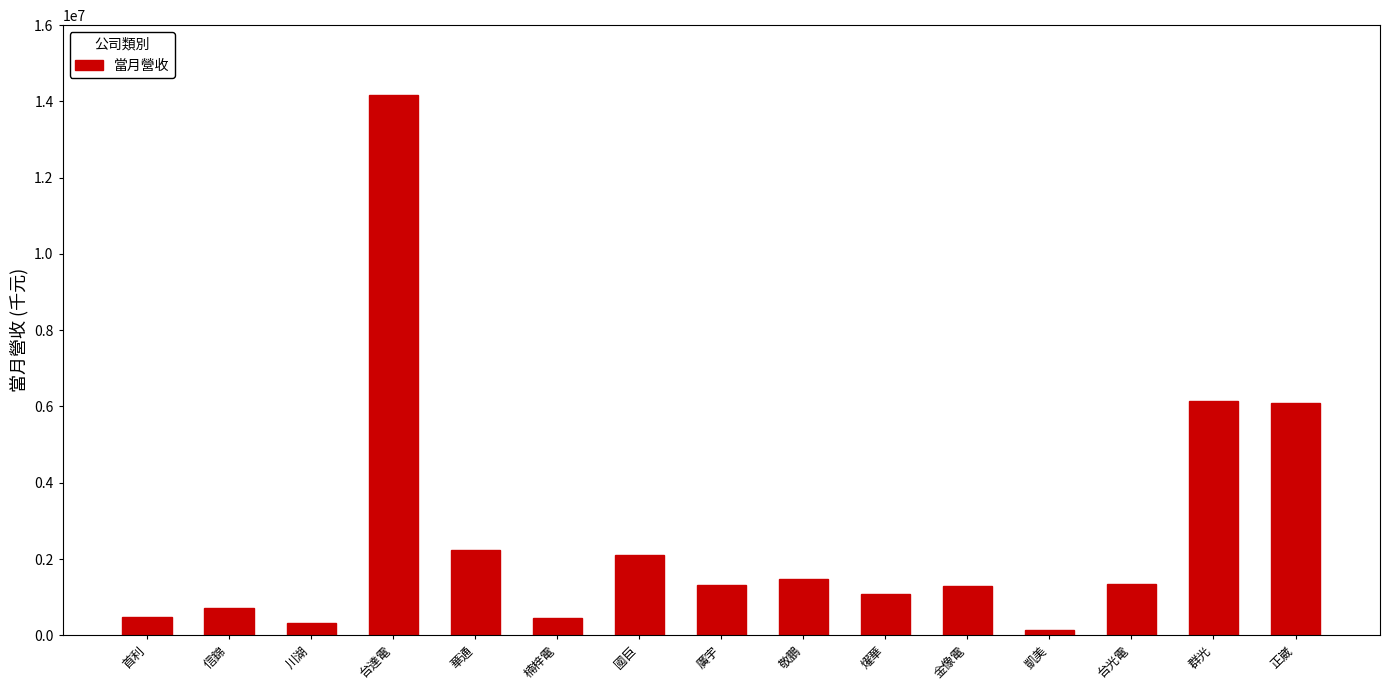

What is the change in value from 川湖 to 敬鵬?

+1149554